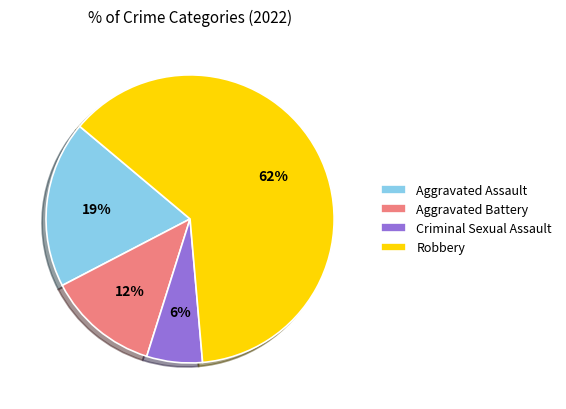

Which category accounts for the majority?

Robbery